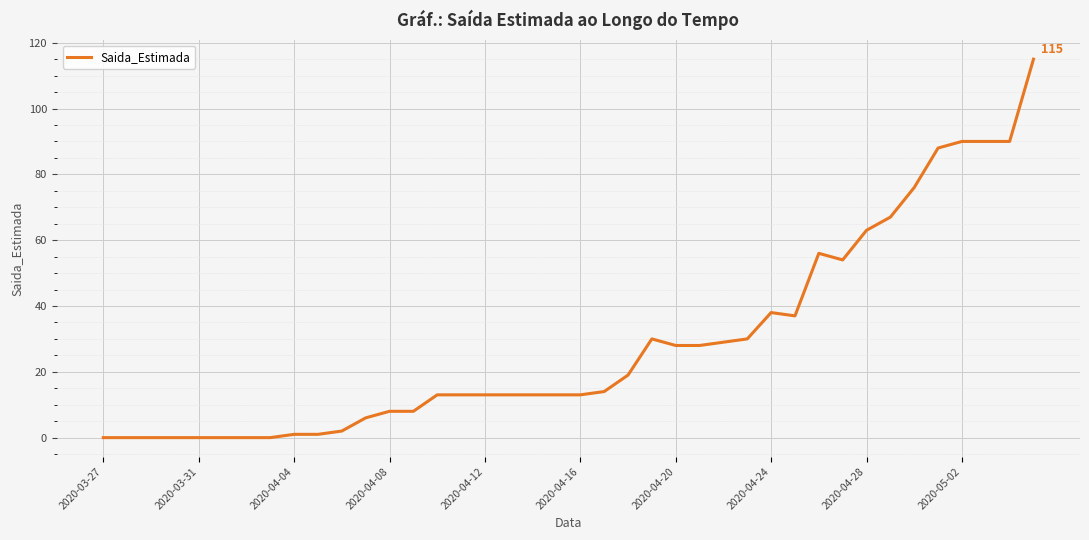

What is the difference between the maximum and minimum values?

115